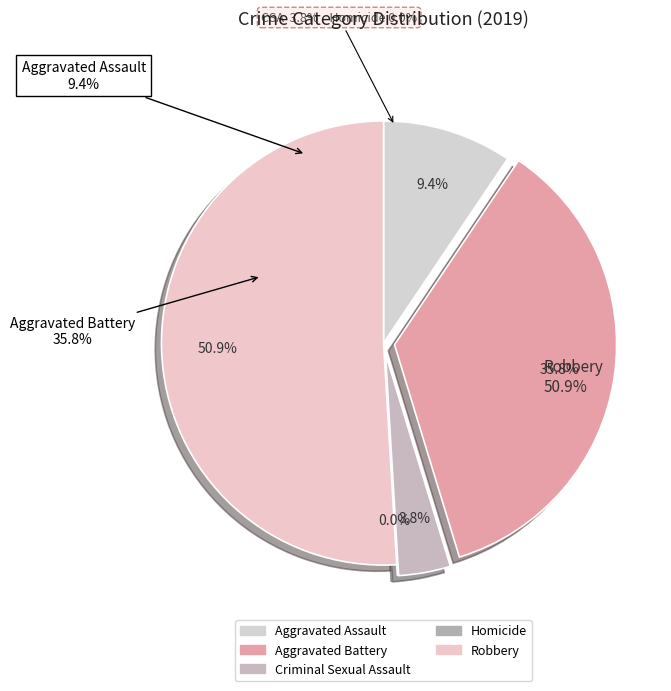

Is the sum of Robbery and Criminal Sexual Assault greater than half?

Yes